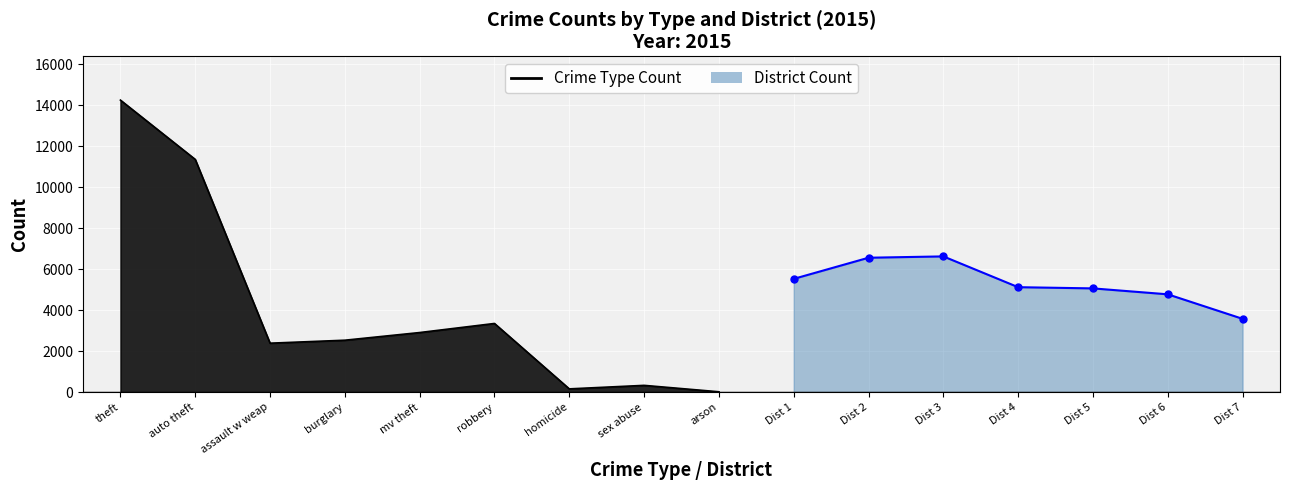

What is the difference between the maximum and minimum values?

14230